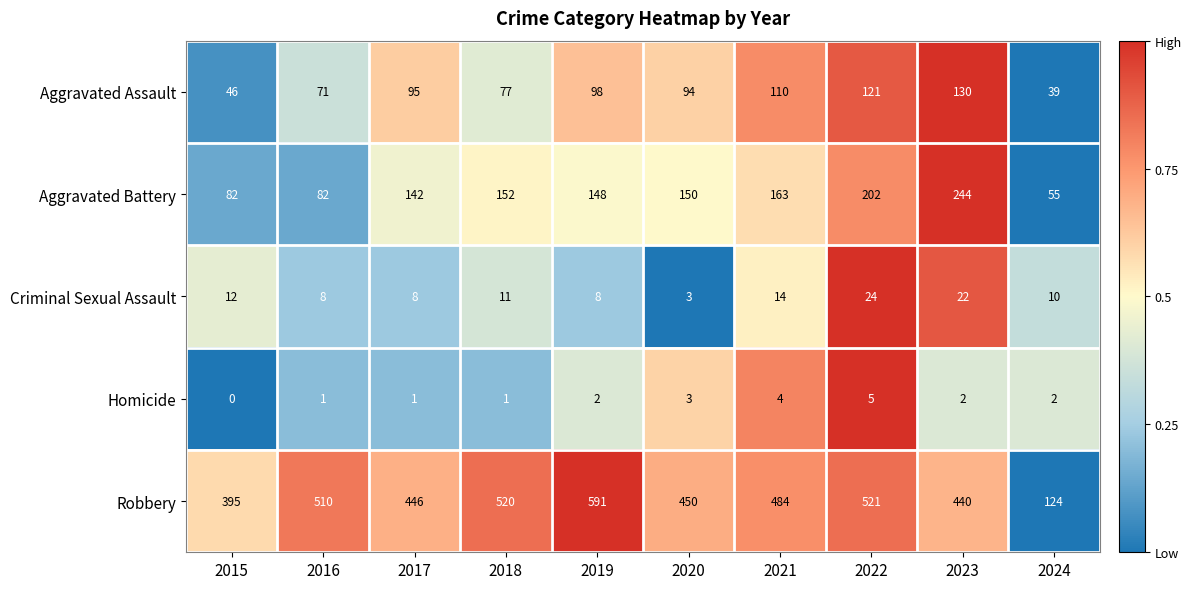

Which series changed the most between 2021 and 2024?

Robbery